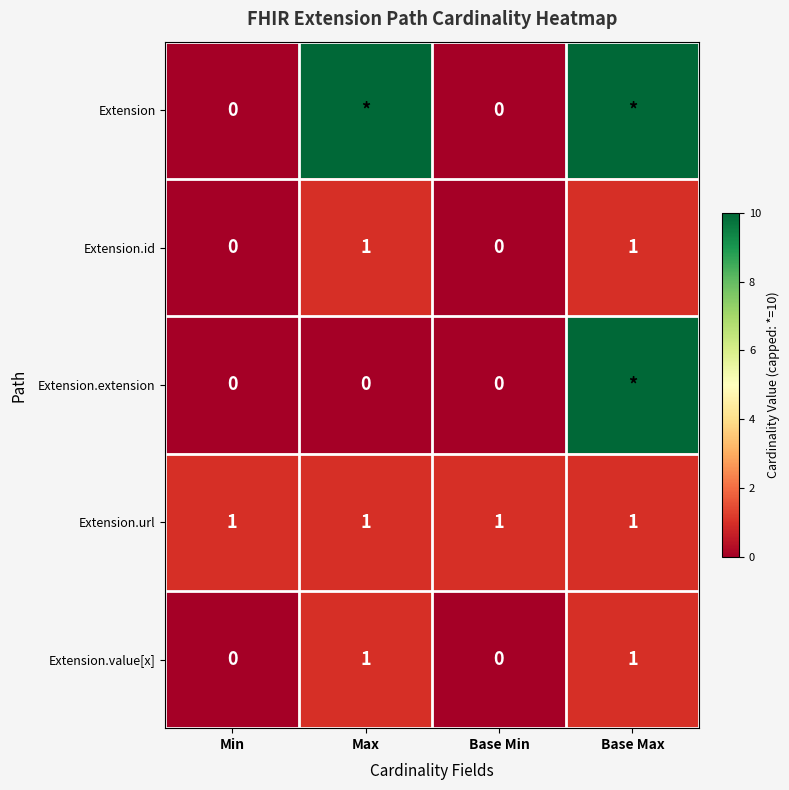

Is the value of Extension.value[x] at Max greater than the value of Extension.extension at Base Min?

Yes